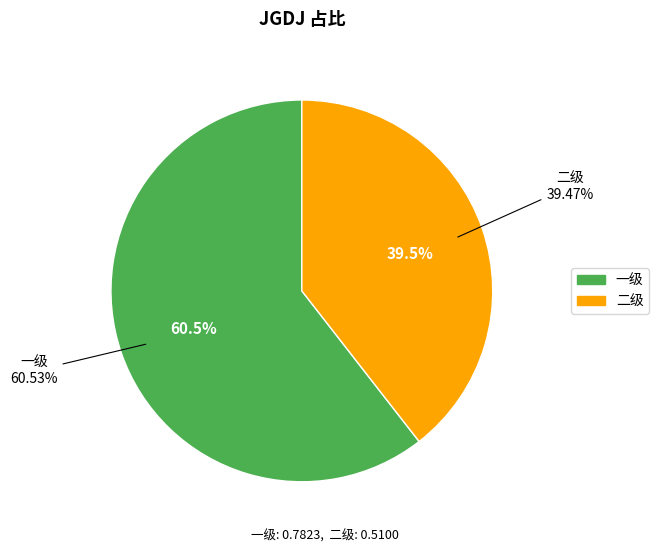

Which slice represents more than half of the pie?

一级